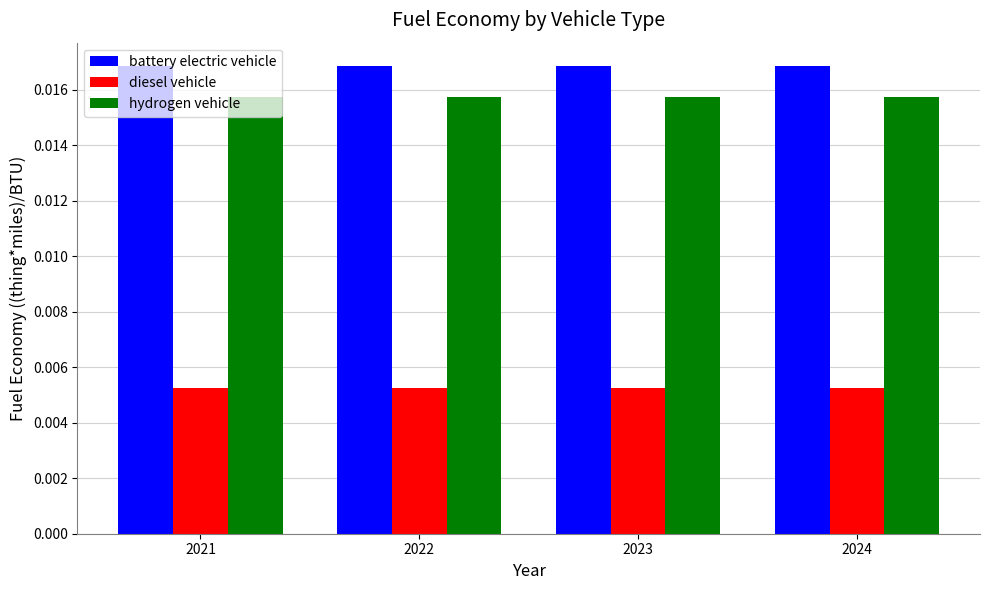

At 2024, list the series in order from largest to smallest.

battery electric vehicle, hydrogen vehicle, diesel vehicle